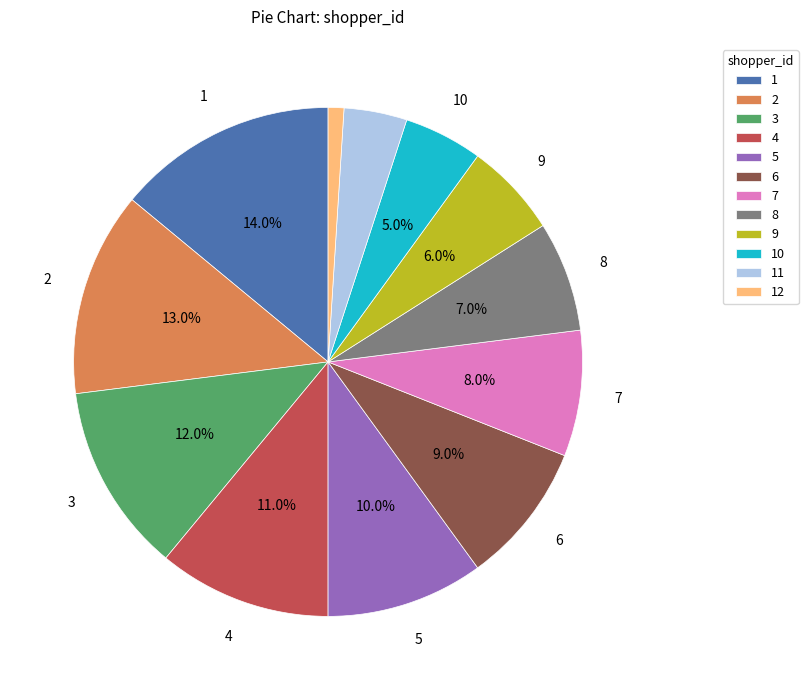

What portion of the pie excludes 3?

88.0%